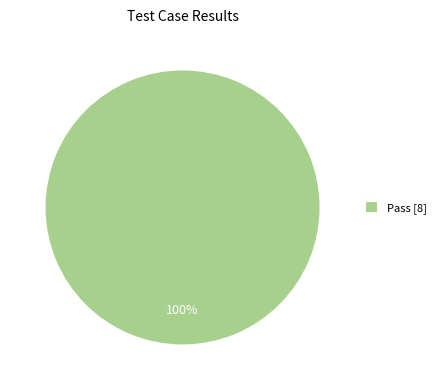

To the nearest percent, what percentage of the pie is Pass [8]?

100%